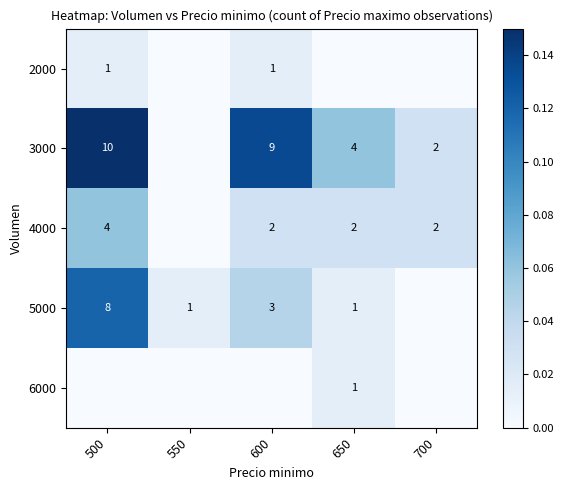

At which category is the sum across all series the highest?

500